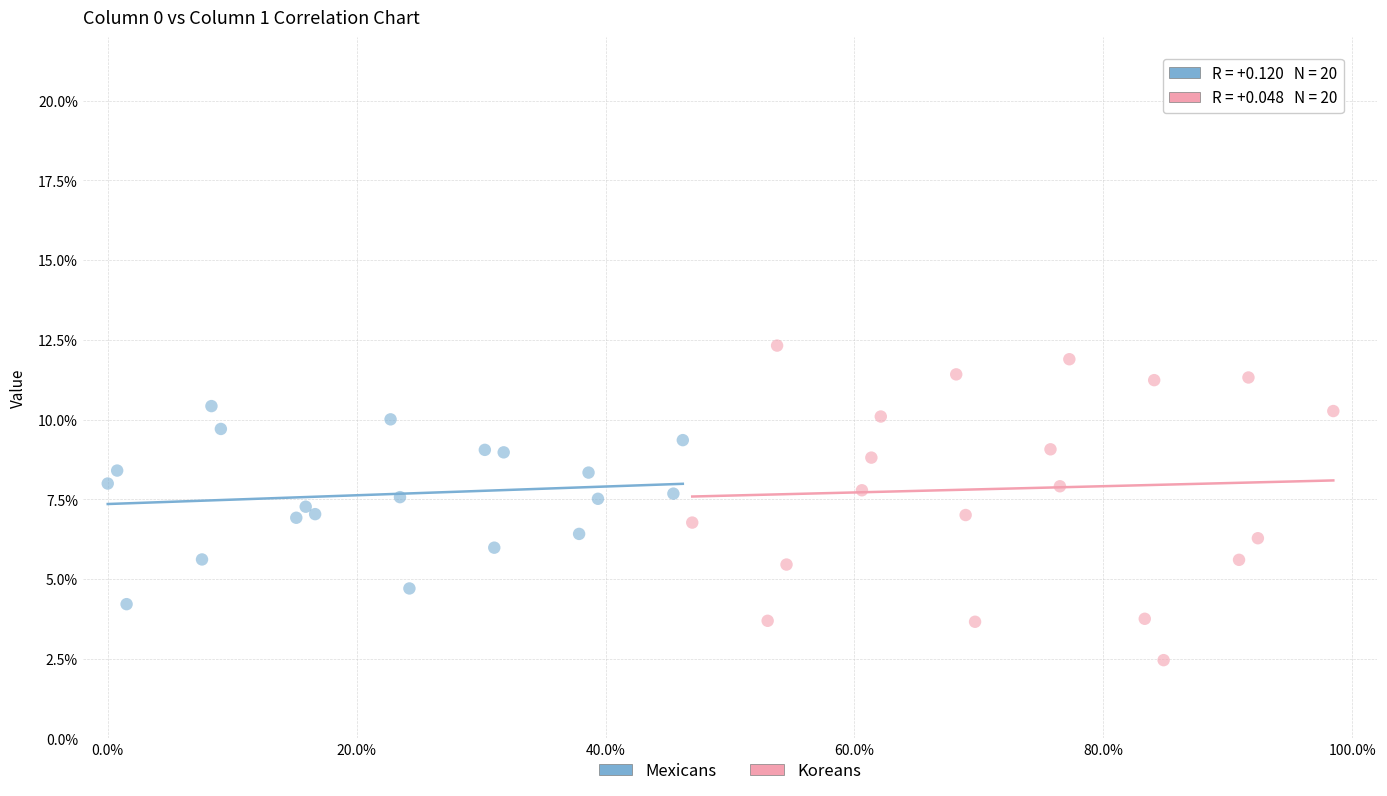

Which series contains the highest Y value?

Koreans